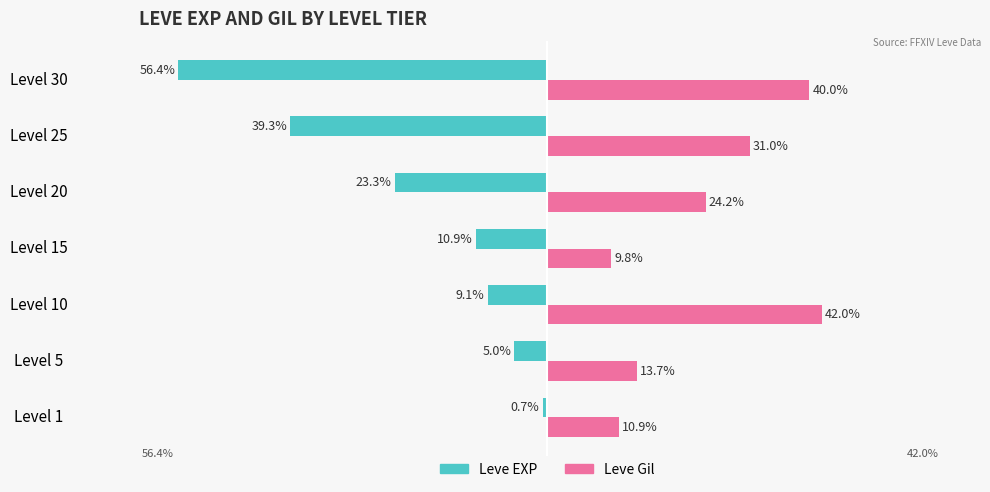

At which category is the sum across all series the highest?

Level 10